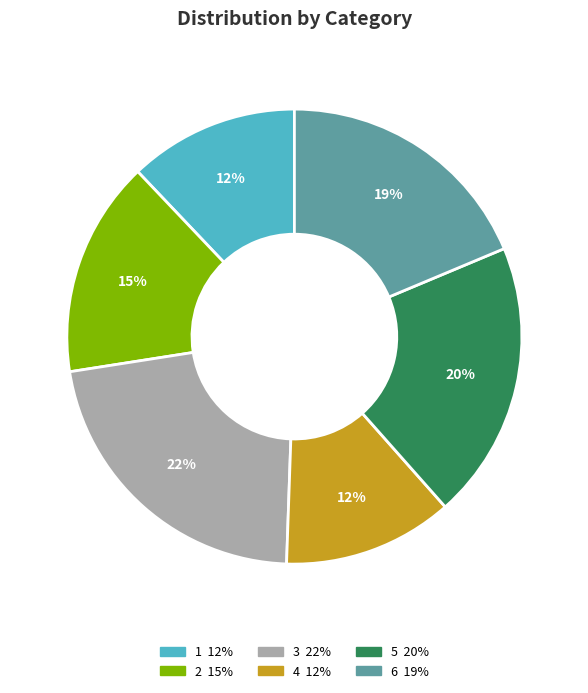

How many segments does this pie chart have?

6